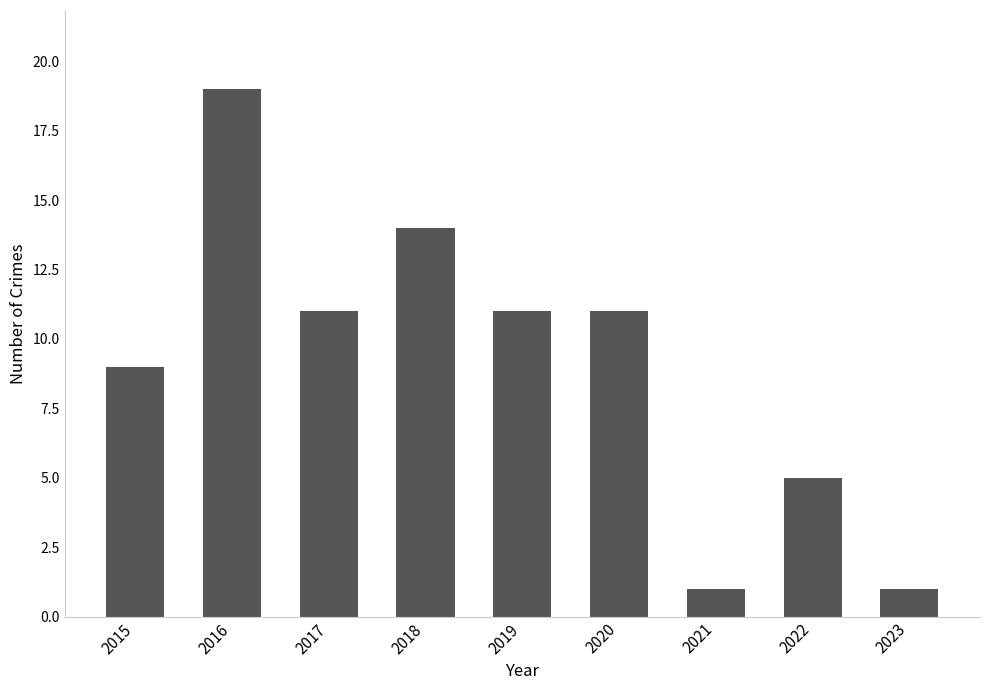

Reading left to right, transcribe all the data shown in this chart.

9	19	11	14	11	11	1	5	1